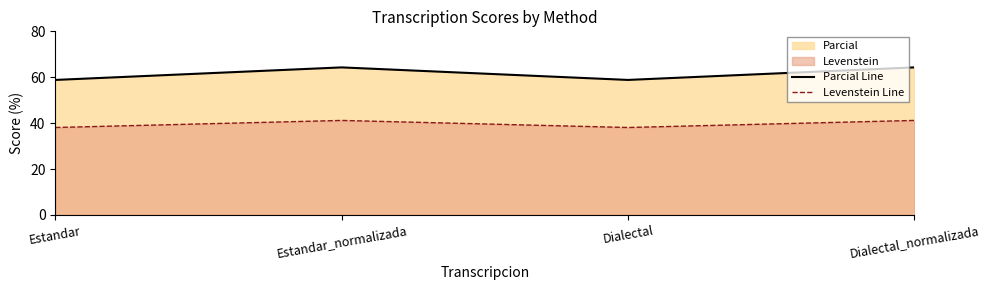

At which category does the chart reach its minimum across all series?

Estandar